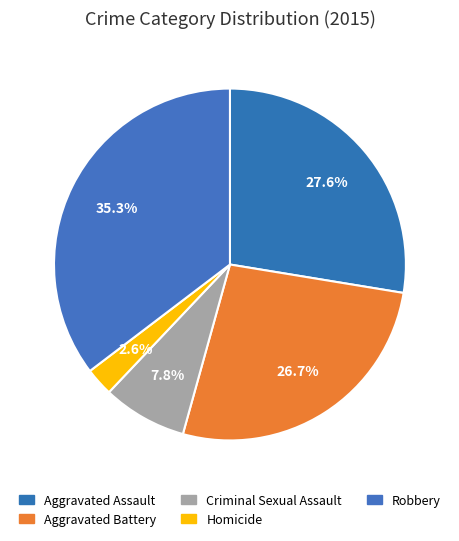

How many segments does this pie chart have?

5